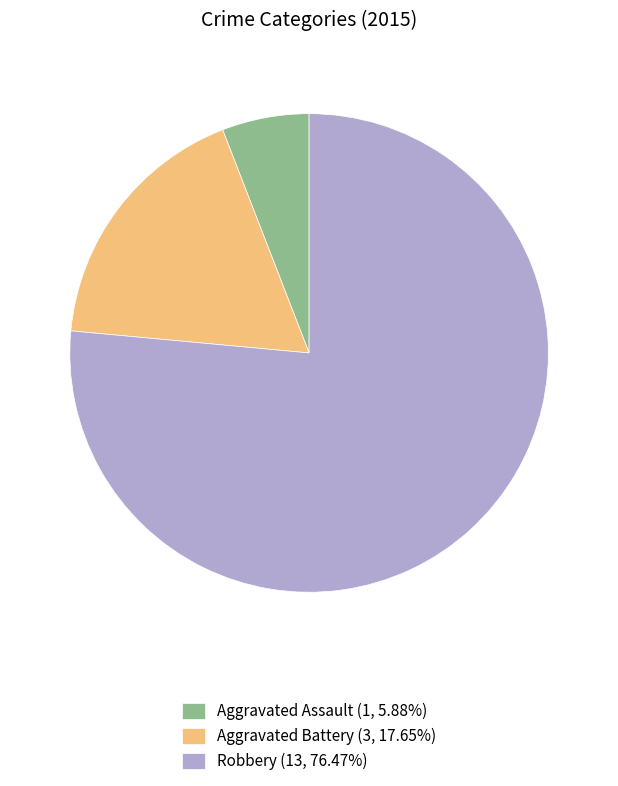

Combined, do Aggravated Assault (1, 5.88%) and Robbery (13, 76.47%) account for over 50%?

Yes